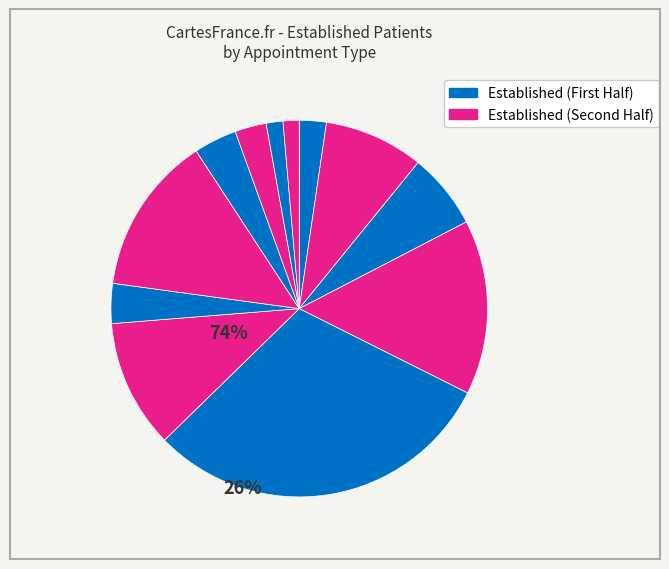

How many segments does this pie chart have?

12